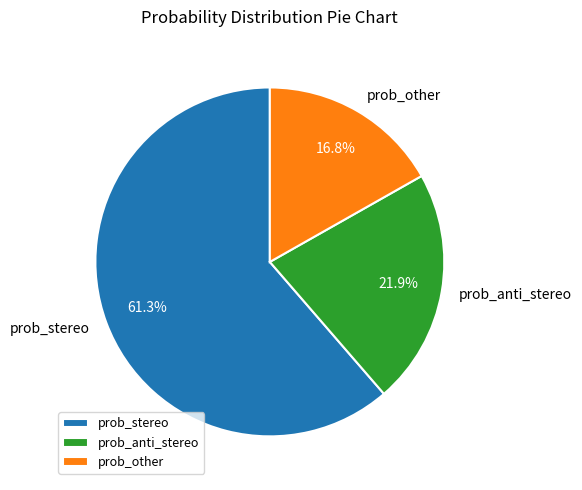

Rank the categories by value from highest to lowest.

prob_stereo, prob_anti_stereo, prob_other